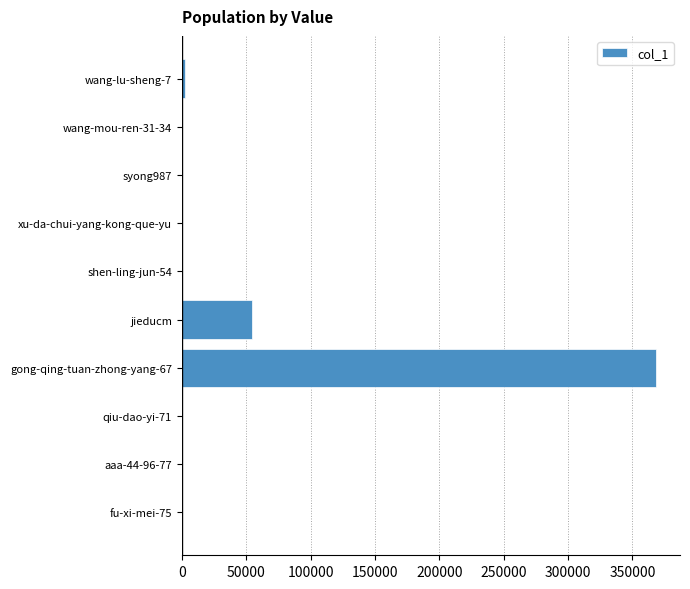

Which category has the highest value across all series?

gong-qing-tuan-zhong-yang-67